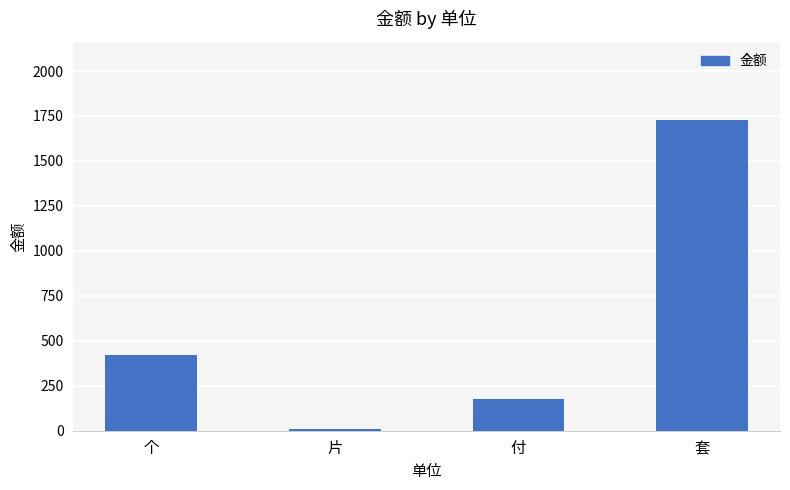

What is the label of the 4th bar from the right?

个